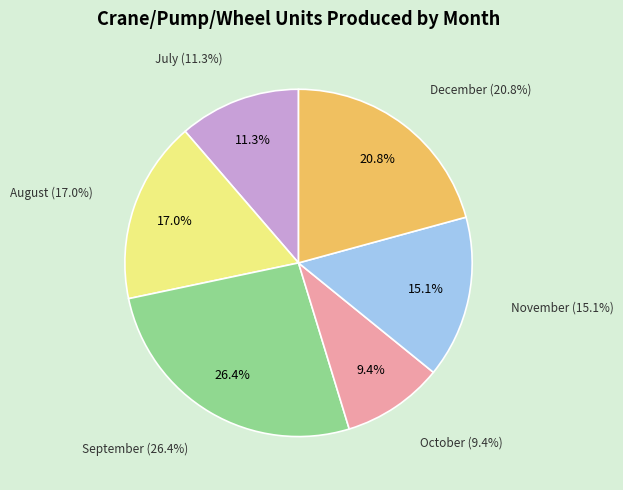

Between September and December, which is larger?

September